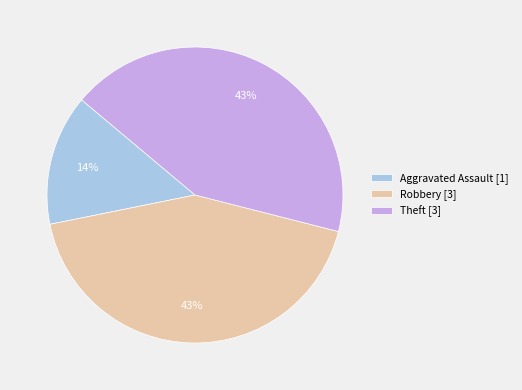

The Robbery [3] slice represents 51% of the pie. True or false?

False